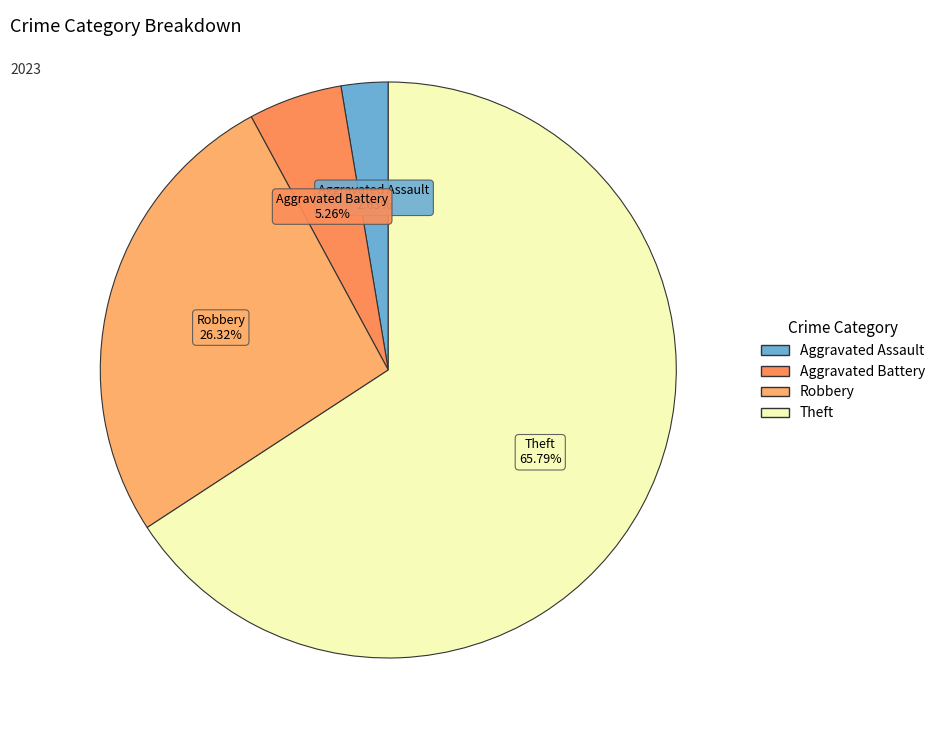

How many slices are in this pie chart?

4